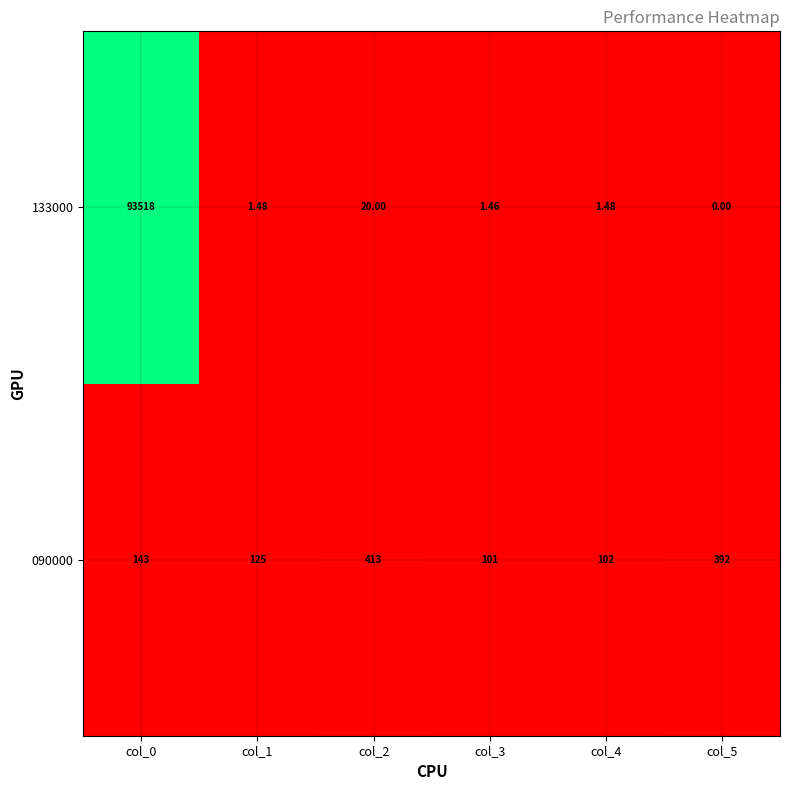

Is the value of 090000 at col_3 greater than the value of 133000 at col_0?

No